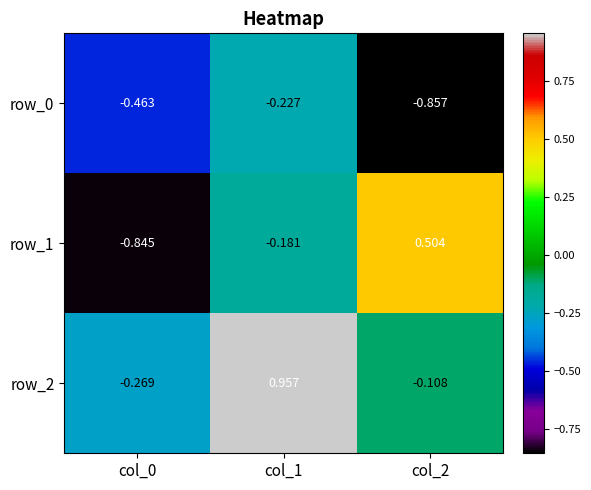

Between col_2 and col_1, which is larger?

col_1